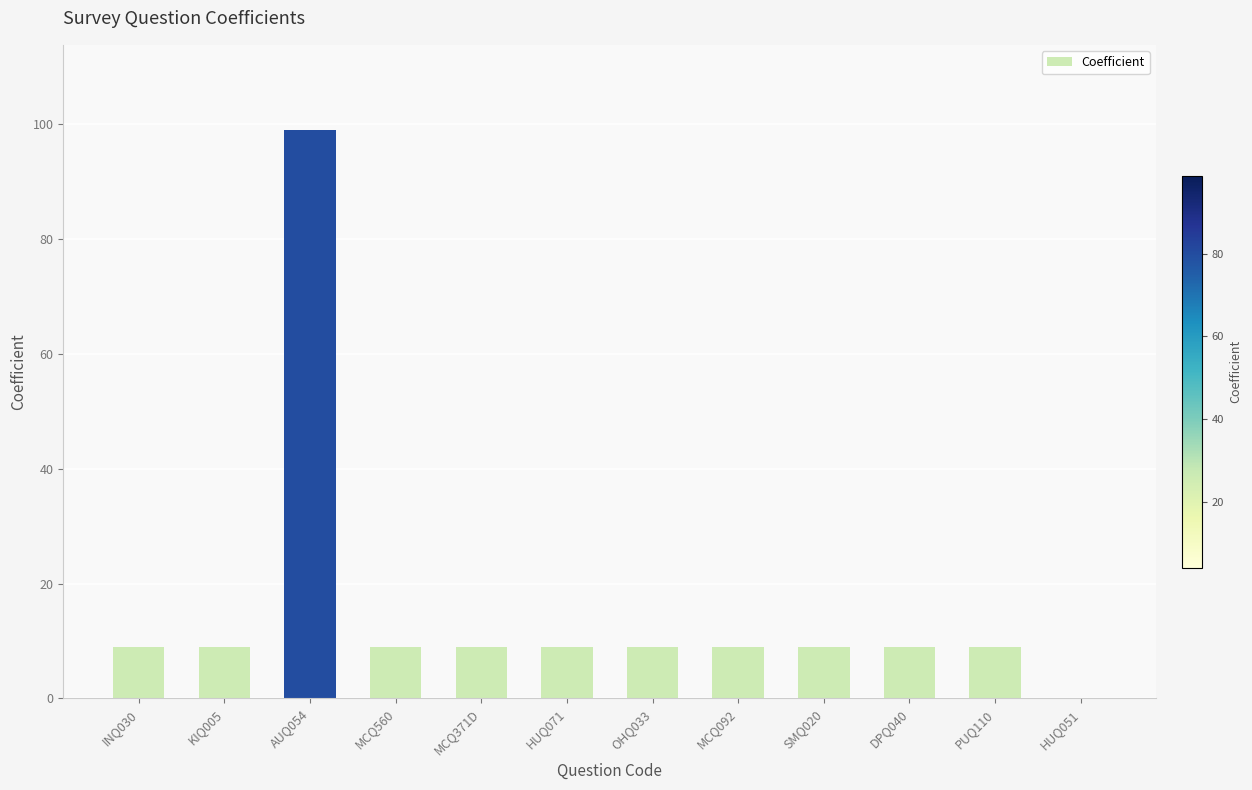

Which category has the highest value across all series?

AUQ054